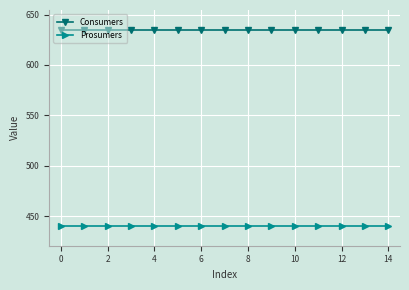

How many data points does each series have?

15